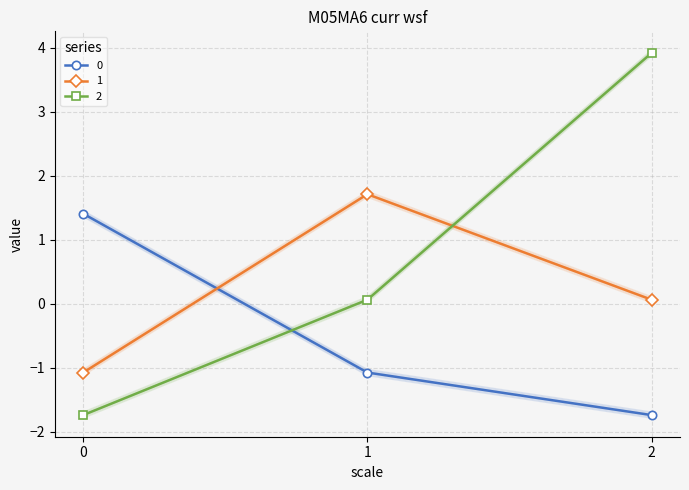

Reading left to right, what are all the values shown in this chart?

0: 1.4	-1.1	-1.8
1: -1.1	1.7	0.0
2: -1.8	0.0	3.9